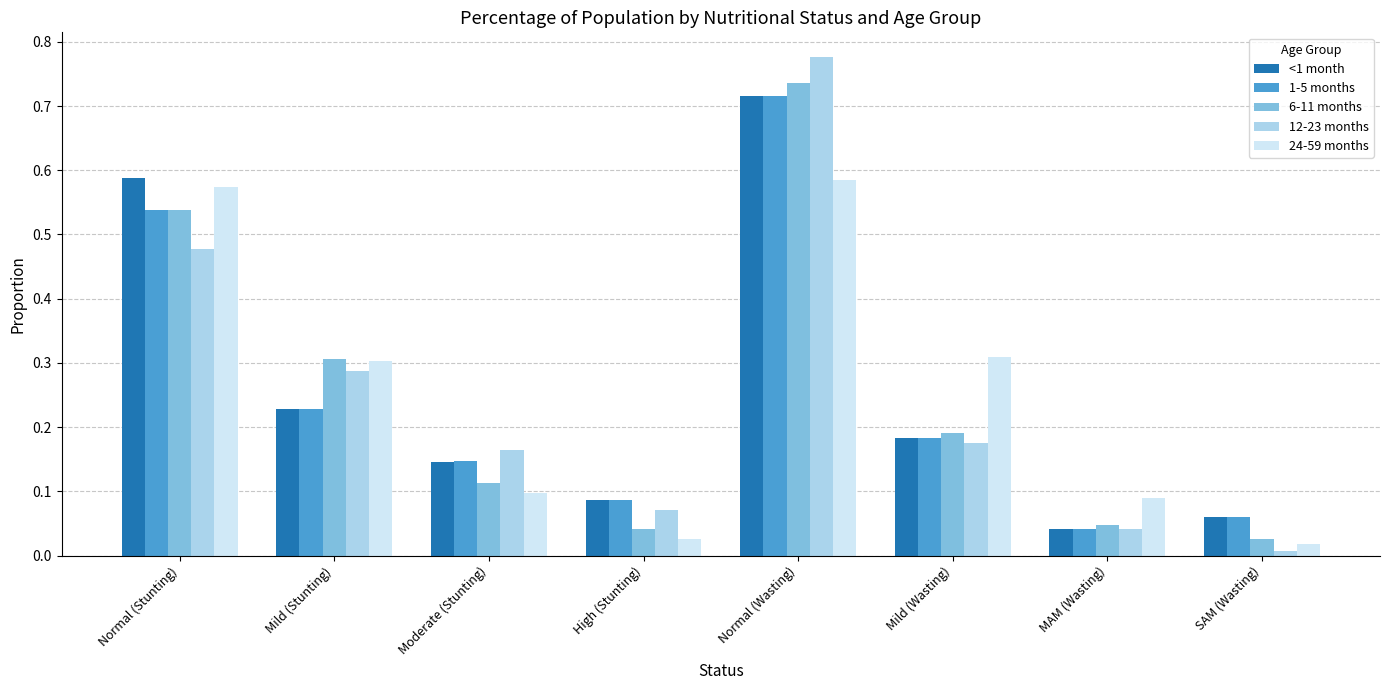

At which category is the sum across all series the highest?

Normal (Wasting)